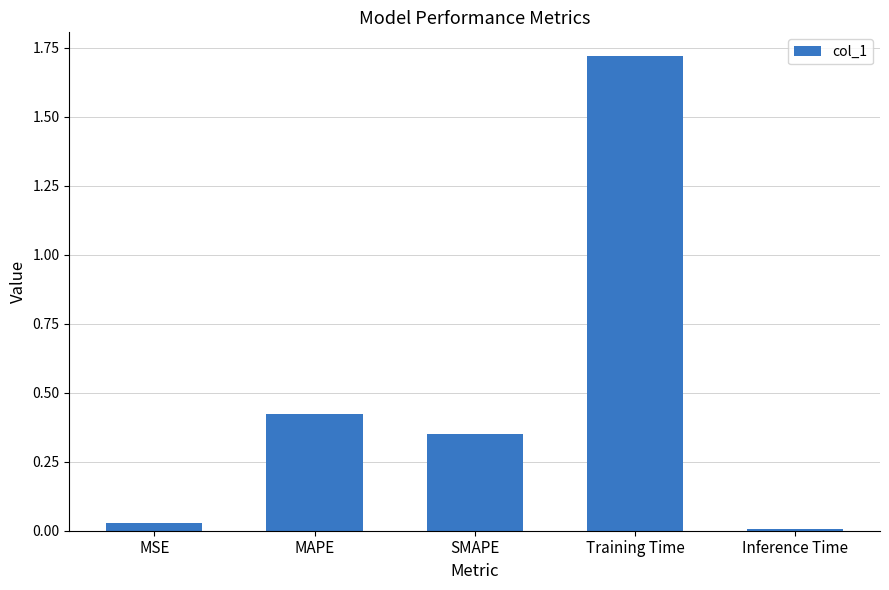

What position from the left is Inference Time?

5